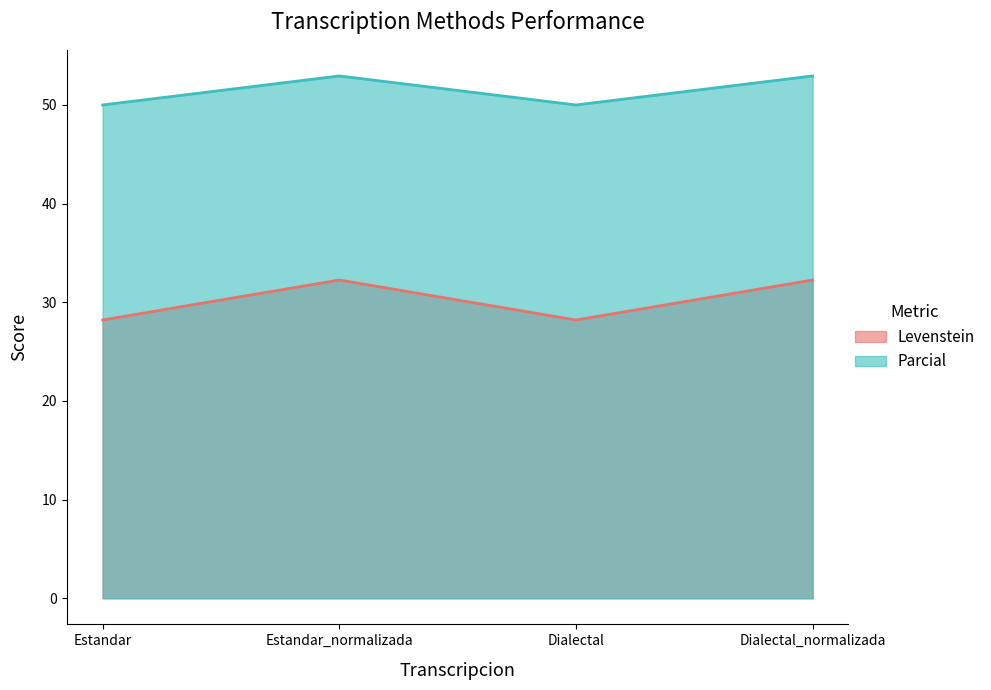

Reading right to left, extract all data points from this chart.

Levenstein: 32.3	28.2	32.3	28.2
Parcial: 52.9	50.0	52.9	50.0